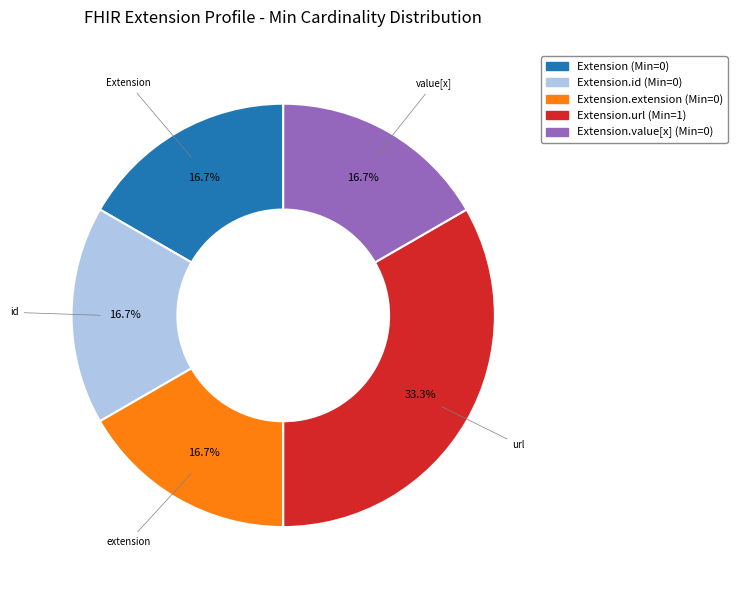

How many slices are in this pie chart?

5